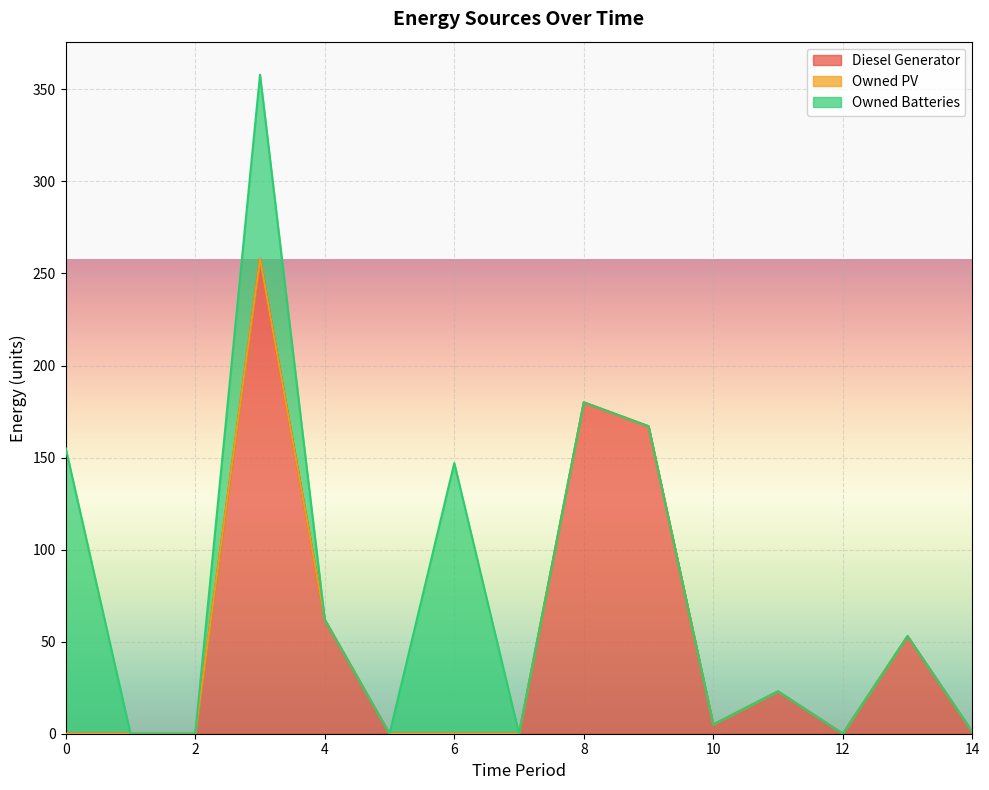

The value of Diesel Generator at 1 is -114. True or false?

False